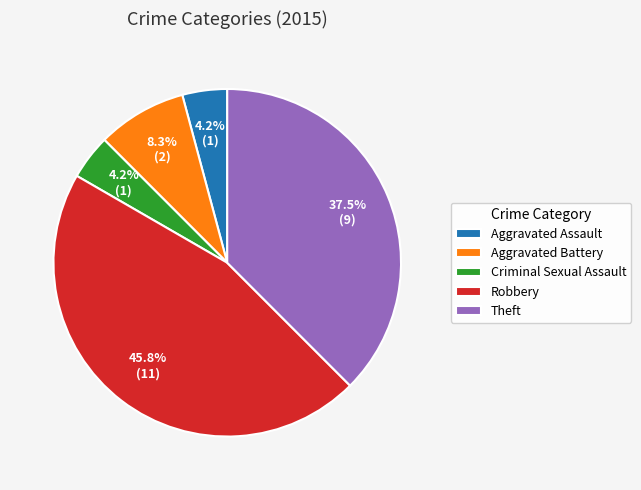

What is the total percentage of Robbery and Theft?

83.3%